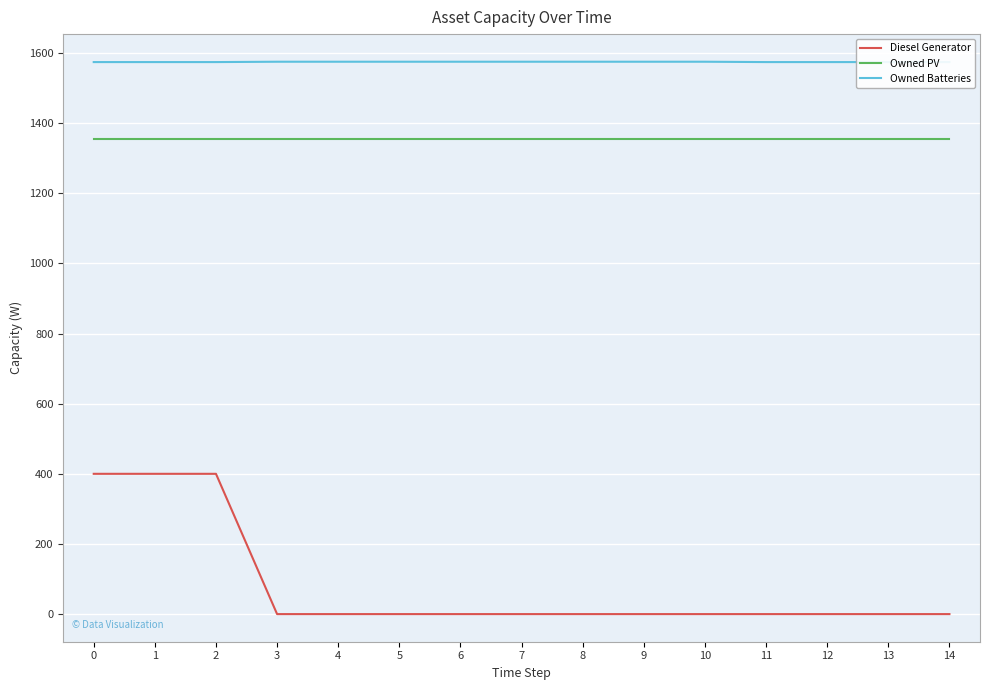

How many lines are shown in the chart?

3